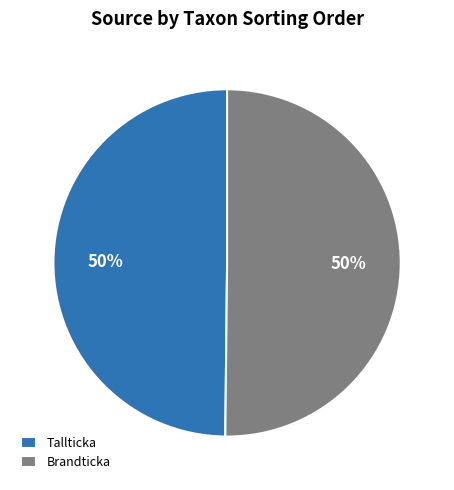

To the nearest percent, what is the average slice percentage?

50%